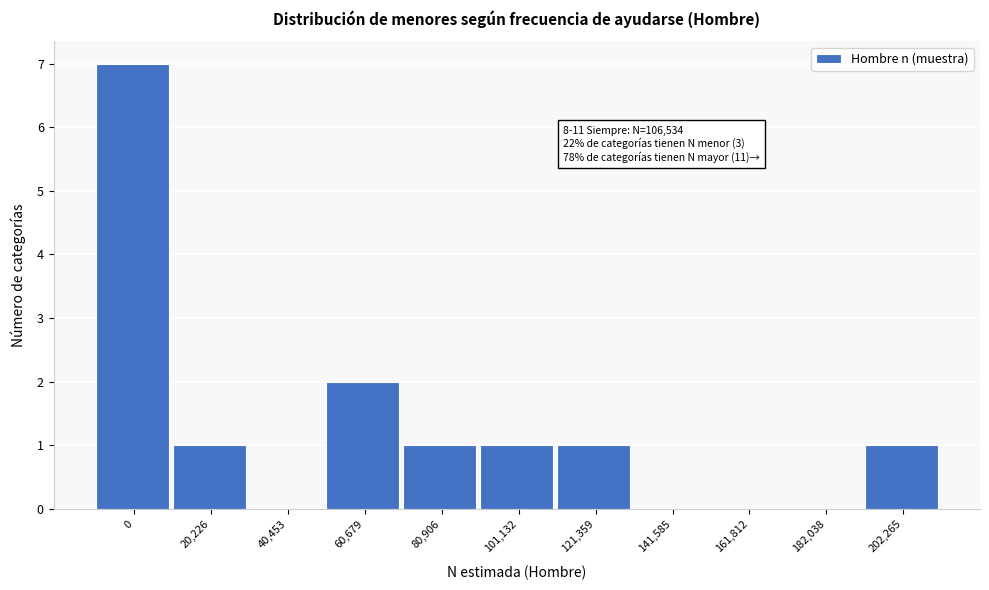

Reading right to left, what are all the values shown in this chart?

202,265=1	182,038=0	161,812=0	141,585=0	121,359=1	101,132=1	80,906=1	60,679=2	40,453=0	20,226=1	0=7